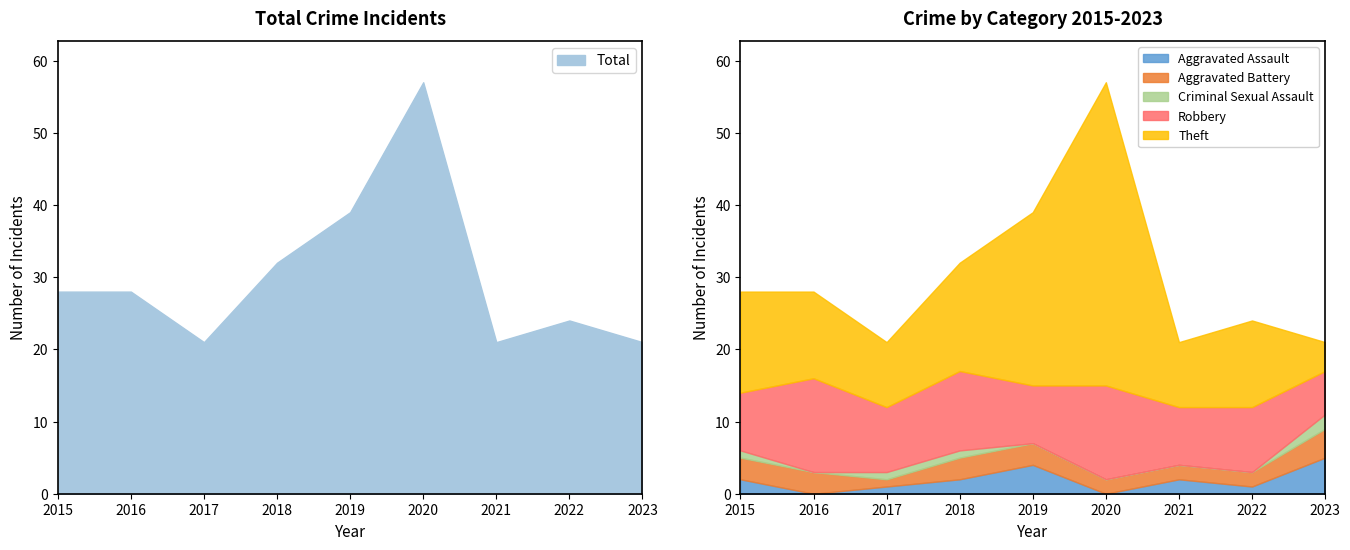

What is the value of the Aggravated Assault point at the 1st from the left?

2